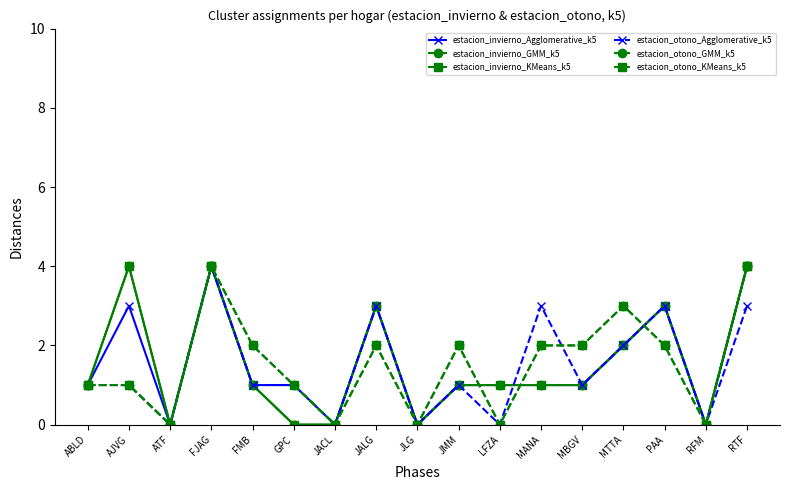

Does the chart display data point markers on the line(s)?

Yes